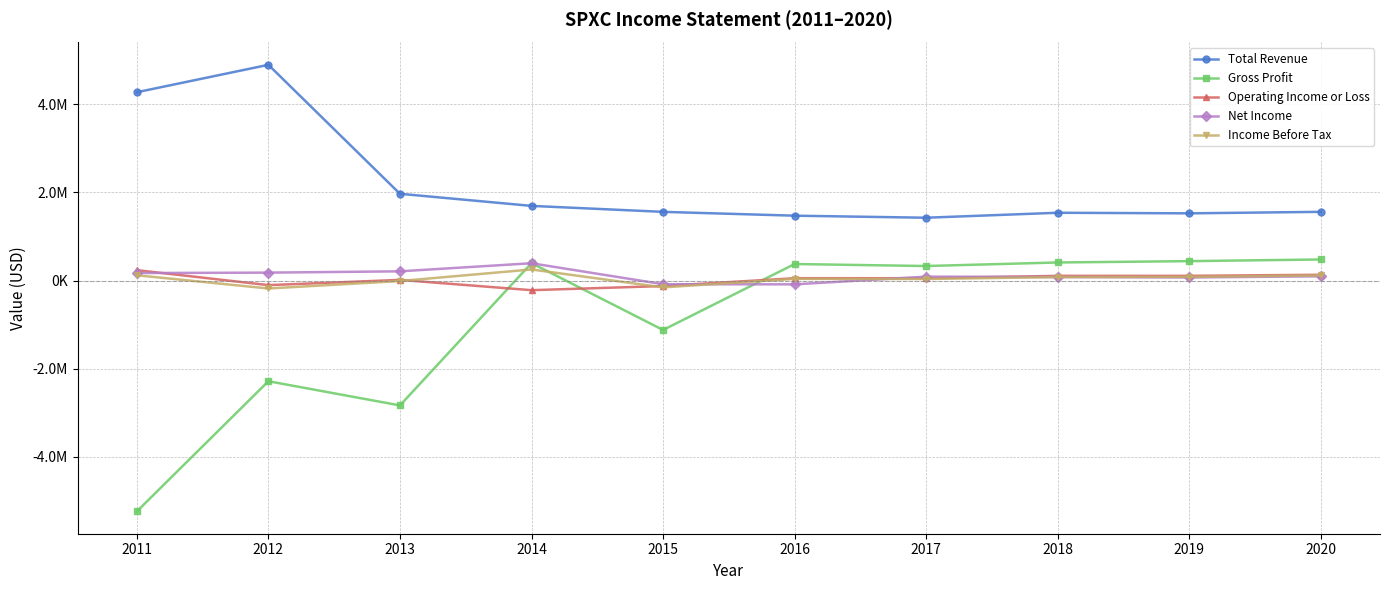

Does the chart display data point markers on the line(s)?

Yes